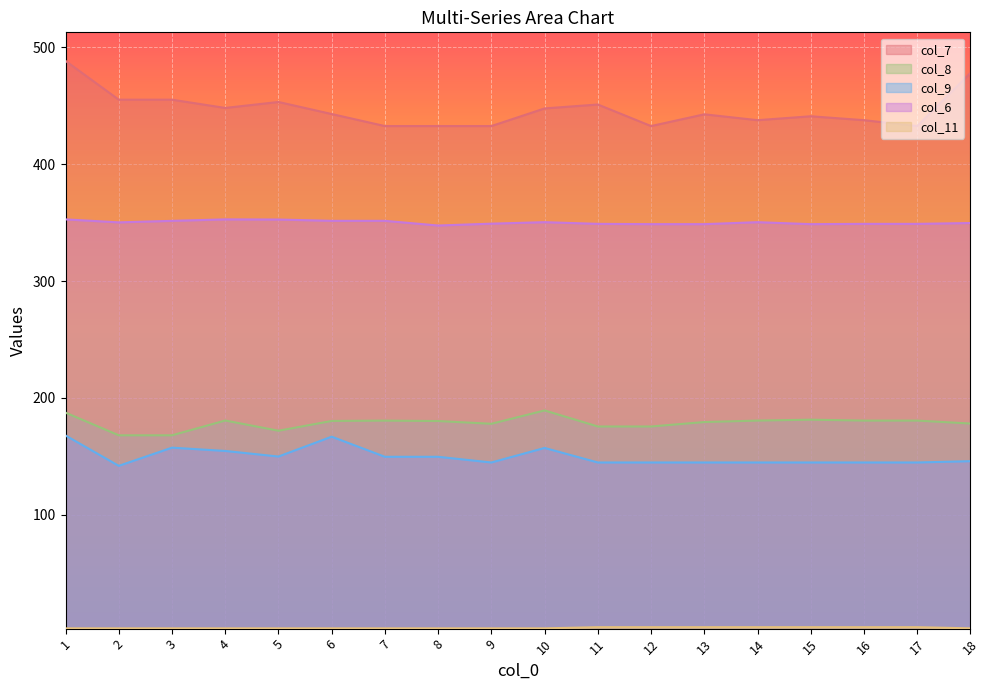

Reading right to left, what are all the values shown in this chart?

col_7: 18=478.0	17=432.5	16=437.6	15=440.9	14=437.6	13=442.6	12=432.5	11=451.0	10=447.6	9=432.5	8=432.5	7=432.5	6=442.8	5=453.1	4=448.0	3=455.1	2=455.1	1=488.3
col_8: 18=178.1	17=180.7	16=180.7	15=181.4	14=180.7	13=179.4	12=175.6	11=175.6	10=189.4	9=177.9	8=180.3	7=180.6	6=180.4	5=172.0	4=180.7	3=168.1	2=168.1	1=187.5
col_9: 18=146.0	17=144.8	16=144.8	15=144.8	14=144.8	13=144.8	12=144.8	11=144.8	10=157.3	9=144.8	8=149.7	7=149.7	6=166.9	5=149.9	4=154.7	3=157.5	2=142.0	1=167.9
col_6: 18=349.6	17=348.9	16=348.9	15=348.7	14=350.4	13=348.7	12=348.7	11=348.9	10=350.4	9=349.1	8=347.5	7=351.5	6=351.5	5=352.6	4=352.7	3=351.5	2=350.2	1=352.7
col_11: 18=3.0	17=4.0	16=4.0	15=4.0	14=4.0	13=4.0	12=4.0	11=4.0	10=3.0	9=3.0	8=3.0	7=3.0	6=3.0	5=3.0	4=3.0	3=3.0	2=3.0	1=3.0